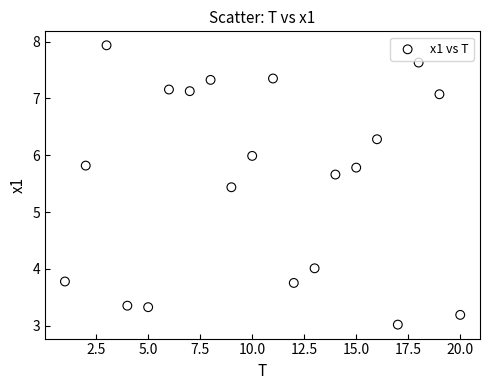

What is the range of Y values (max minus min)?

4.9